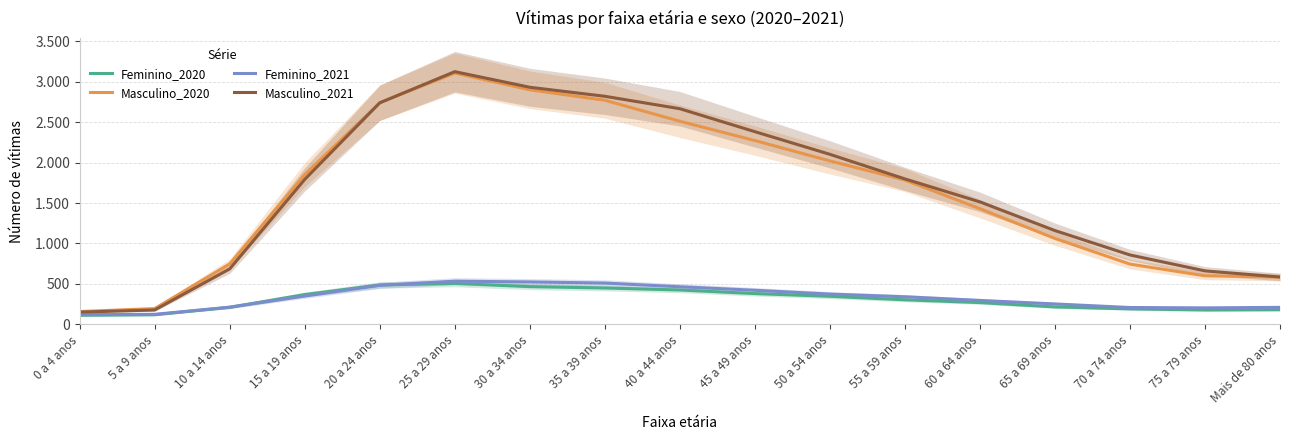

Which series has the largest total across all categories?

Masculino_2021